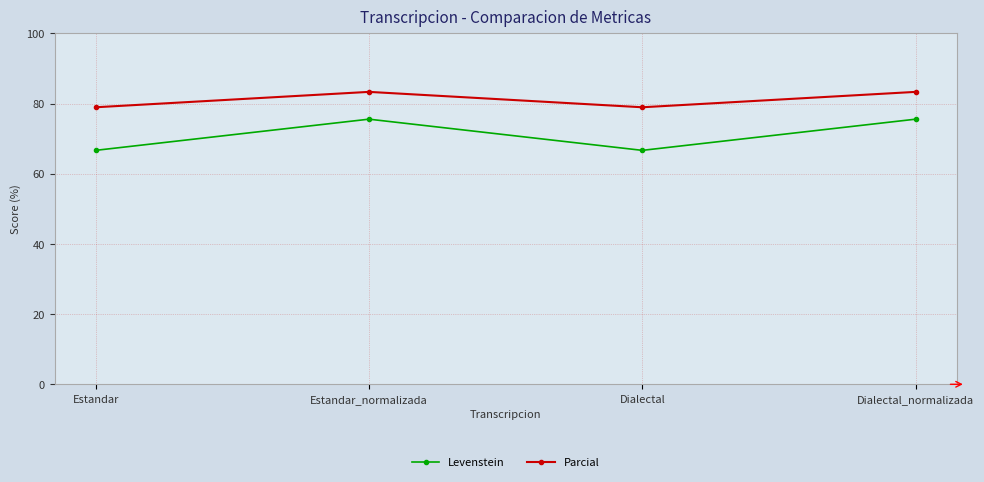

True or false: Parcial has a value of 43.0 at Estandar.

False